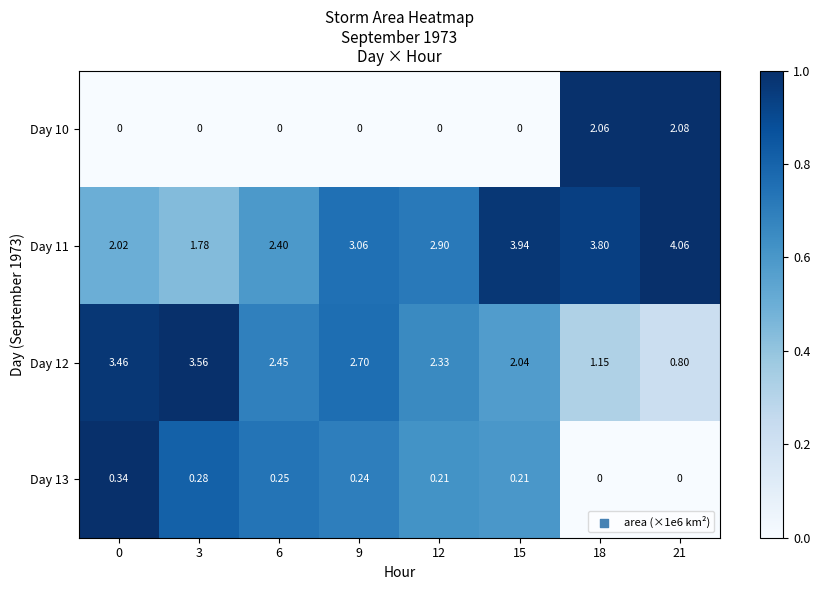

Is the value of Day 10 at 12 greater than the value of Day 11 at 9?

No